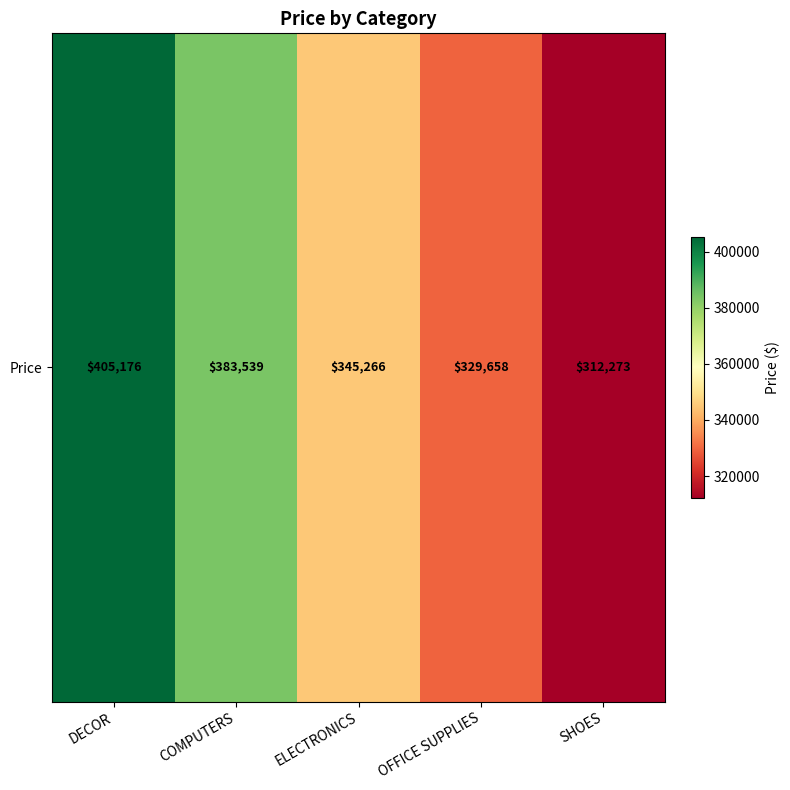

List the labels in order of value, largest first.

DECOR, COMPUTERS, ELECTRONICS, OFFICE SUPPLIES, SHOES